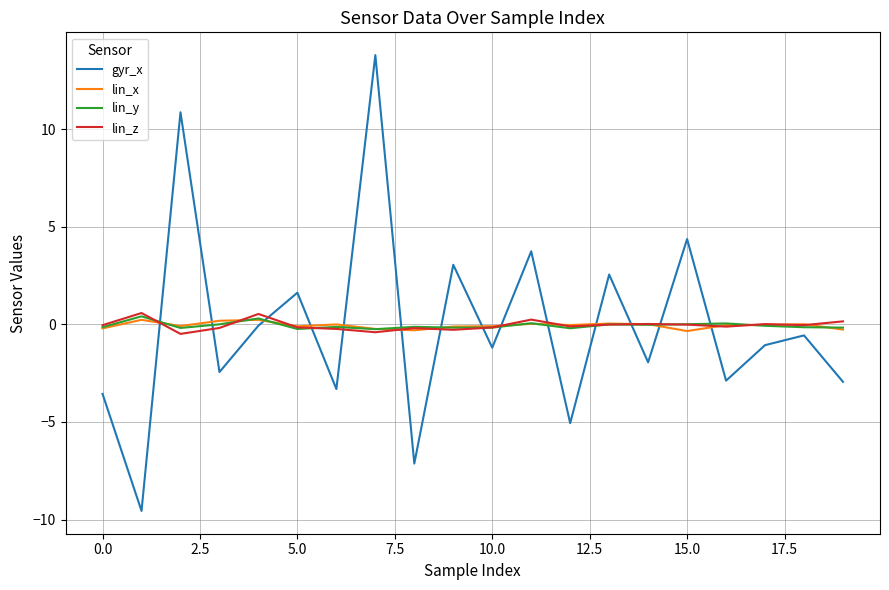

How many times do gyr_x and lin_z cross each other?

14